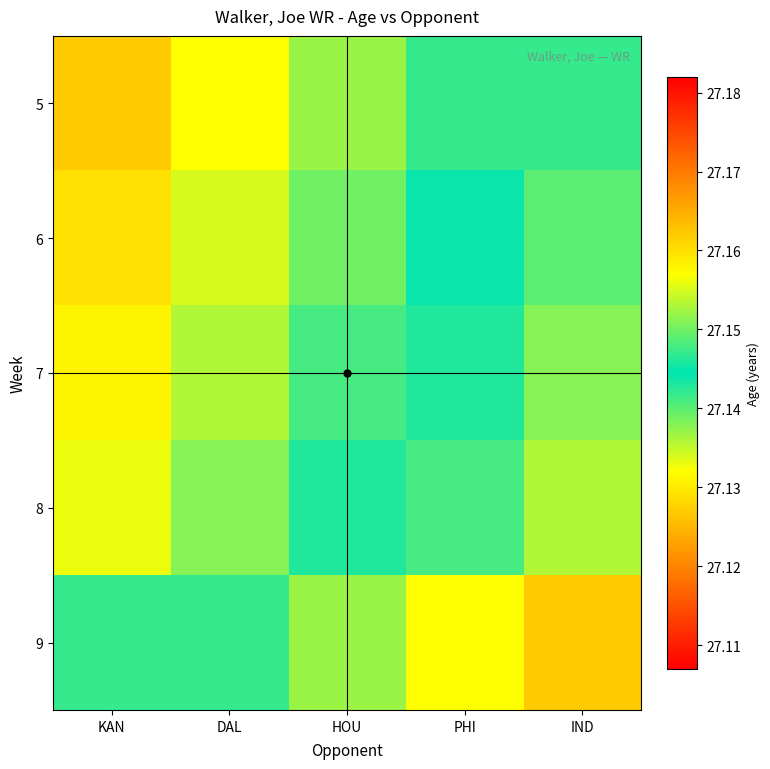

At which category is the sum across all series the highest?

IND